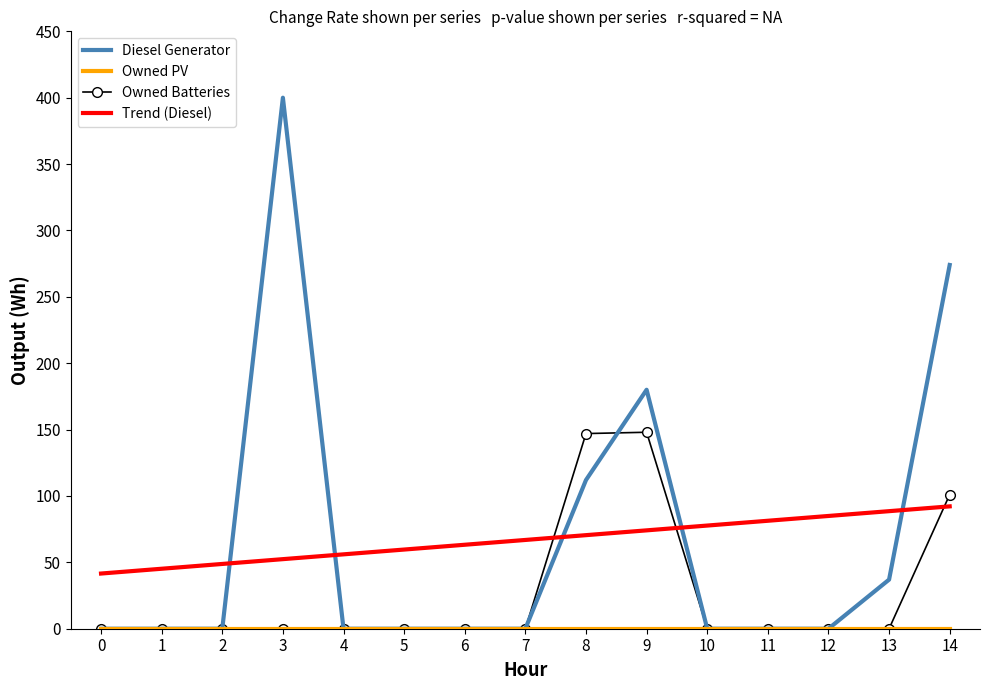

True or false: Trend (Diesel) and Diesel Generator intersect in this chart.

True